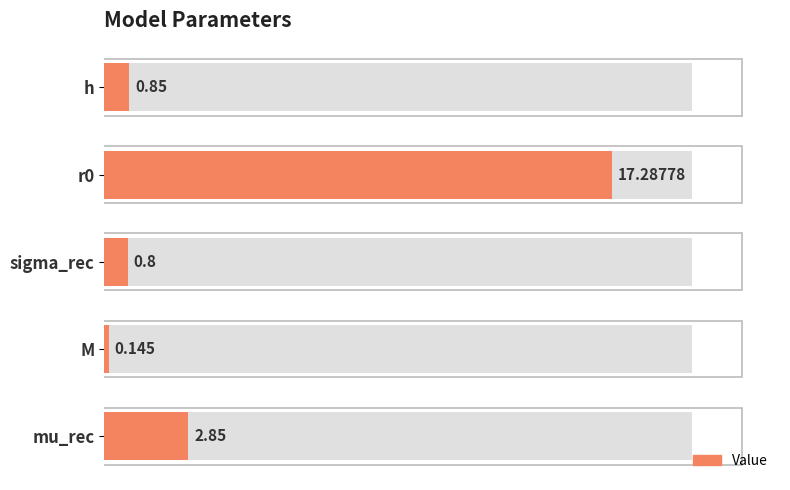

What is the average value?

4.4